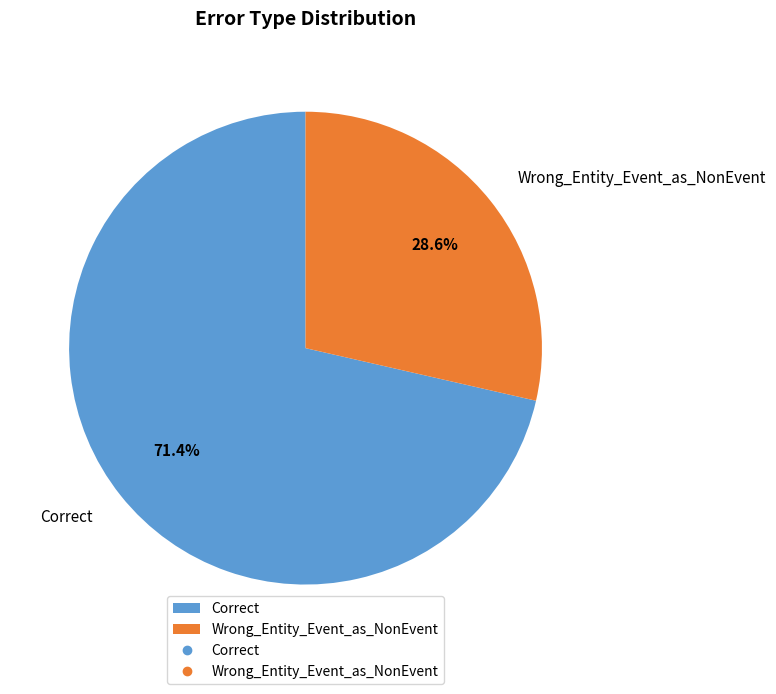

Which slice represents more than half of the pie?

Correct